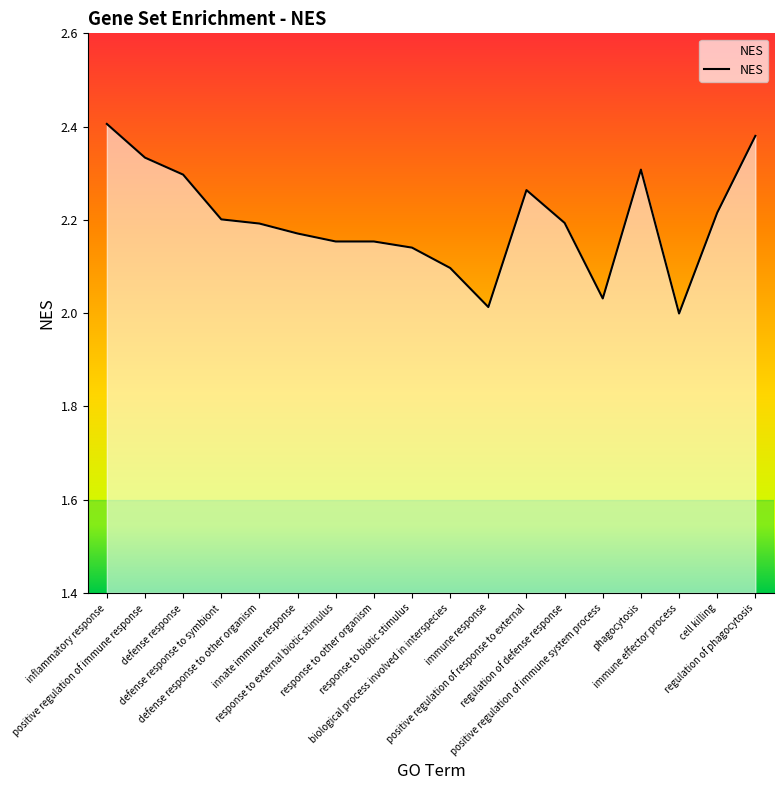

True or false: the data shows 2.2 at defense response to symbiont.

True